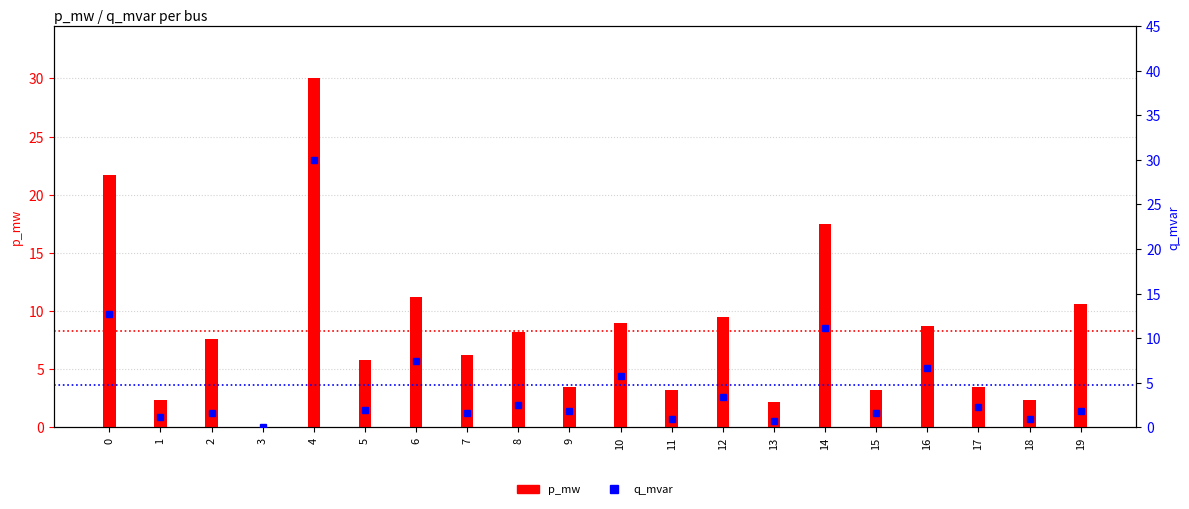

Reading left to right, transcribe all the data shown in this chart.

p_mw: 0=21.7	1=2.4	2=7.6	3=0.0	4=30.0	5=5.8	6=11.2	7=6.2	8=8.2	9=3.5	10=9.0	11=3.2	12=9.5	13=2.2	14=17.5	15=3.2	16=8.7	17=3.5	18=2.4	19=10.6
q_mvar: 0=12.7	1=1.2	2=1.6	3=0.0	4=30.0	5=2.0	6=7.5	7=1.6	8=2.5	9=1.8	10=5.8	11=0.9	12=3.4	13=0.7	14=11.2	15=1.6	16=6.7	17=2.3	18=0.9	19=1.9